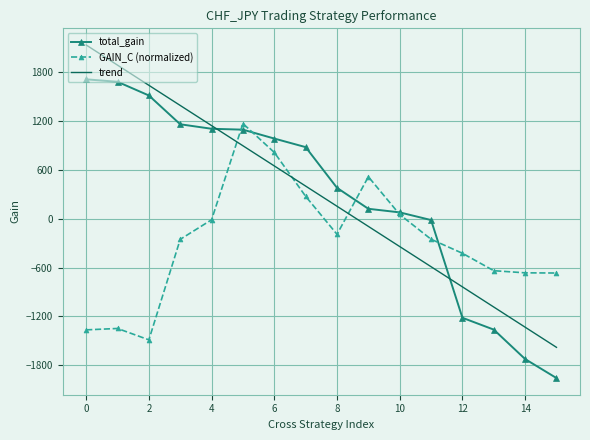

What is the maximum value shown in the chart?

2128.0